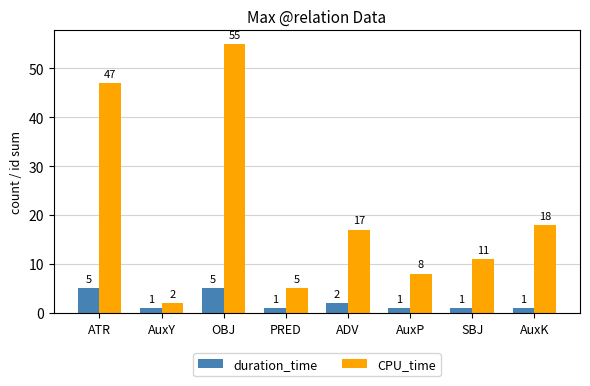

What are all the series names shown in the legend?

duration_time, CPU_time